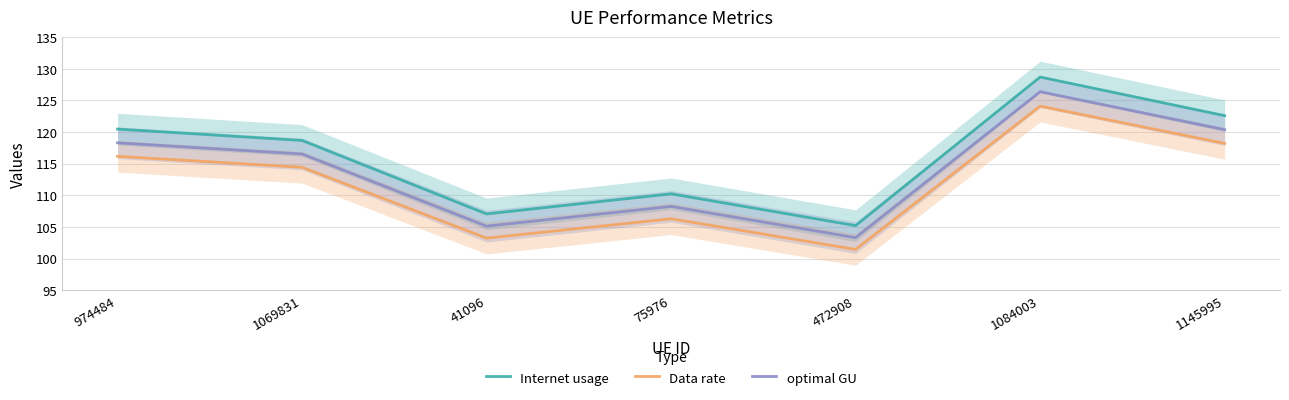

What is the label of the 4th point from the right?

75976